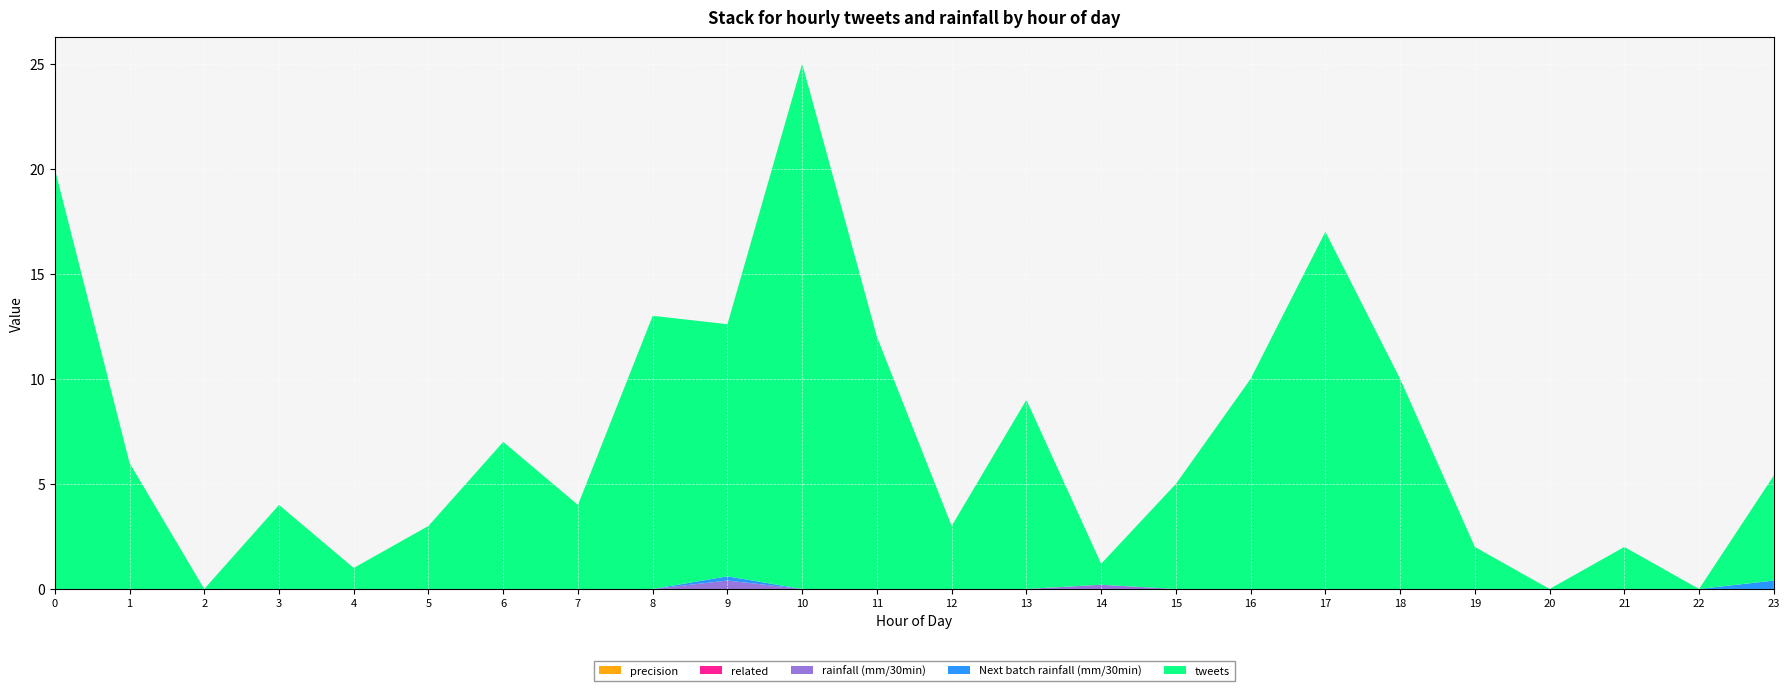

Reading left to right, what are all the values shown in this chart?

tweets: 20.0	6.0	0.0	4.0	1.0	3.0	7.0	4.0	13.0	12.0	25.0	12.0	3.0	9.0	1.0	5.0	10.0	17.0	10.0	2.0	0.0	2.0	0.0	5.0
rainfall (mm/30min): 0.0	0.0	0.0	0.0	0.0	0.0	0.0	0.0	0.0	0.4	0.0	0.0	0.0	0.0	0.2	0.0	0.0	0.0	0.0	0.0	0.0	0.0	0.0	0.0
Next batch rainfall (mm/30min): 0.0	0.0	0.0	0.0	0.0	0.0	0.0	0.0	0.0	0.2	0.0	0.0	0.0	0.0	0.0	0.0	0.0	0.0	0.0	0.0	0.0	0.0	0.0	0.4
related: 0.0	0.0	0.0	0.0	0.0	0.0	0.0	0.0	0.0	0.0	0.0	0.0	0.0	0.0	0.0	0.0	0.0	0.0	0.0	0.0	0.0	0.0	0.0	0.0
precision: 0.0	0.0	0.0	0.0	0.0	0.0	0.0	0.0	0.0	0.0	0.0	0.0	0.0	0.0	0.0	0.0	0.0	0.0	0.0	0.0	0.0	0.0	0.0	0.0